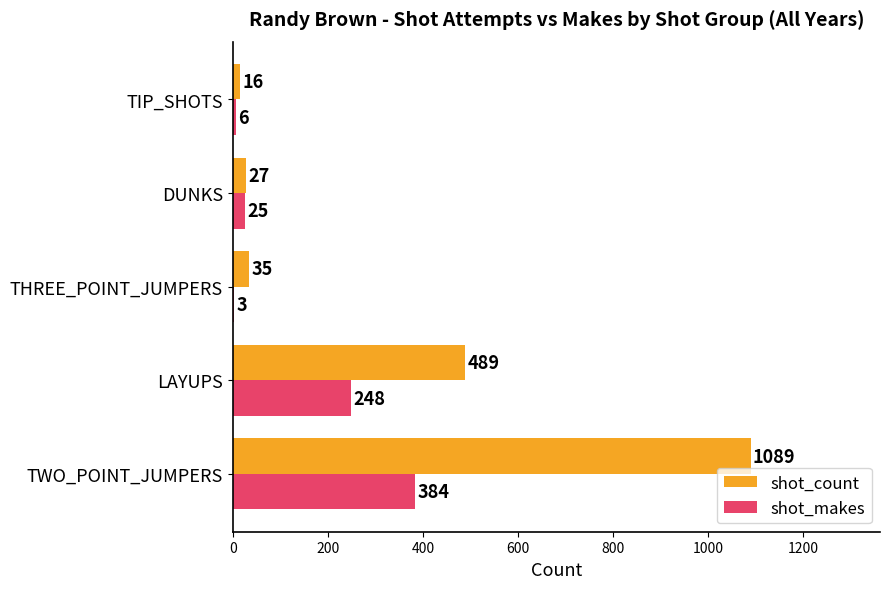

Is it true that shot_makes equals 436 at LAYUPS?

False